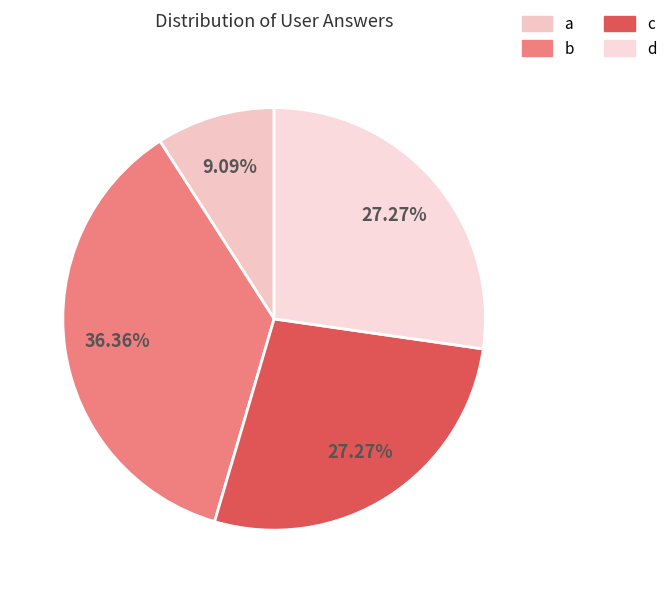

Does any single category account for the majority?

No